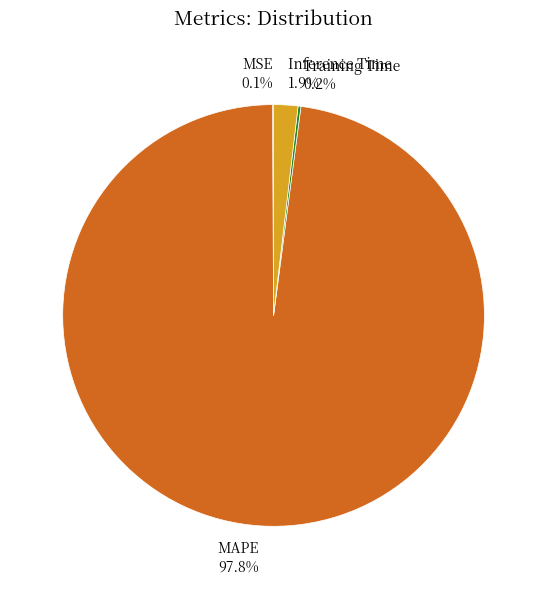

Is there any slice that represents more than half of the pie?

Yes